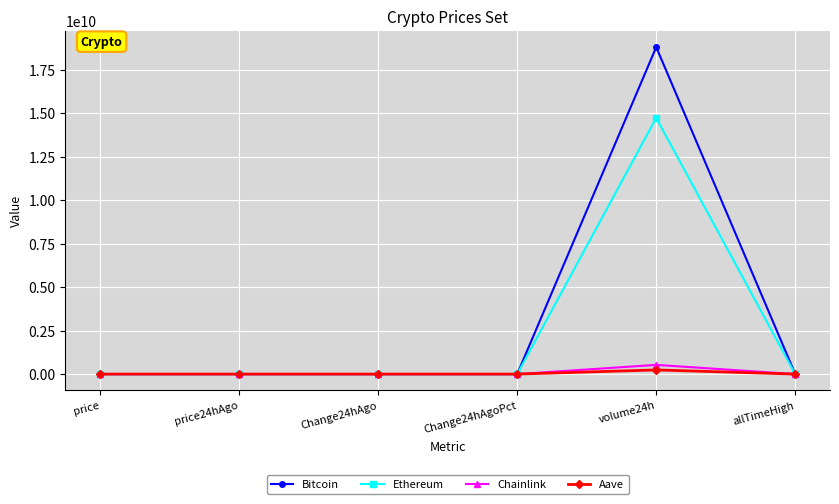

What is the sum of all Chainlink values?

528205120.5